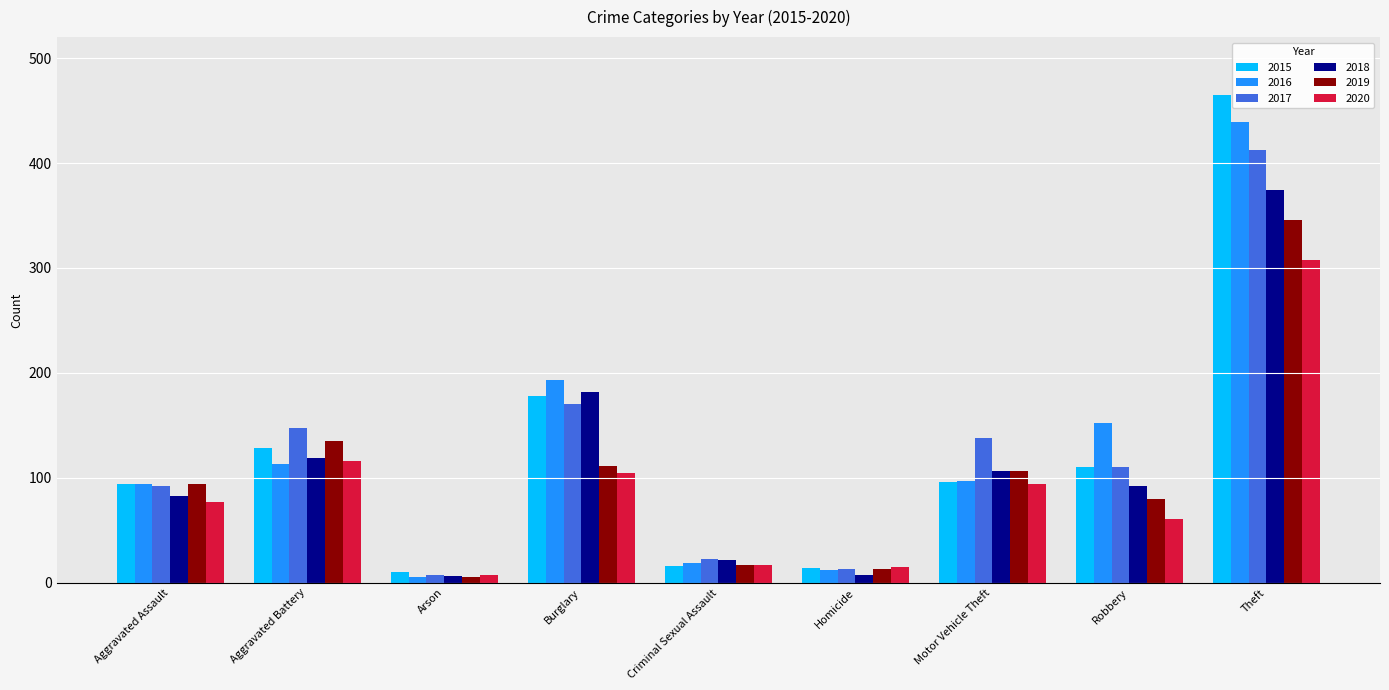

What is the label of the 9th bar from the left?

Theft